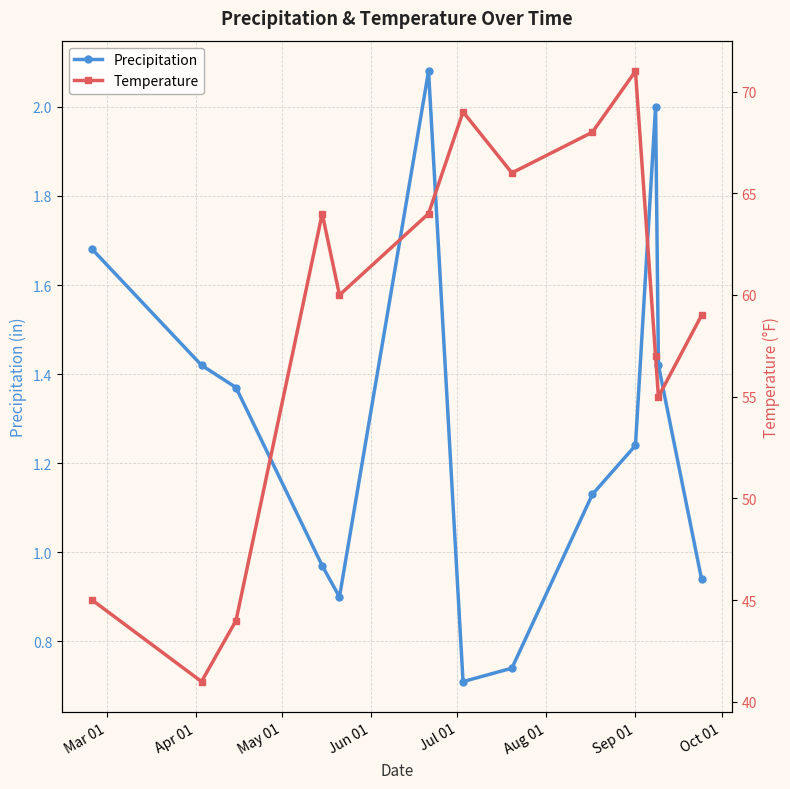

At how many categories does at least one series exceed 18?

13